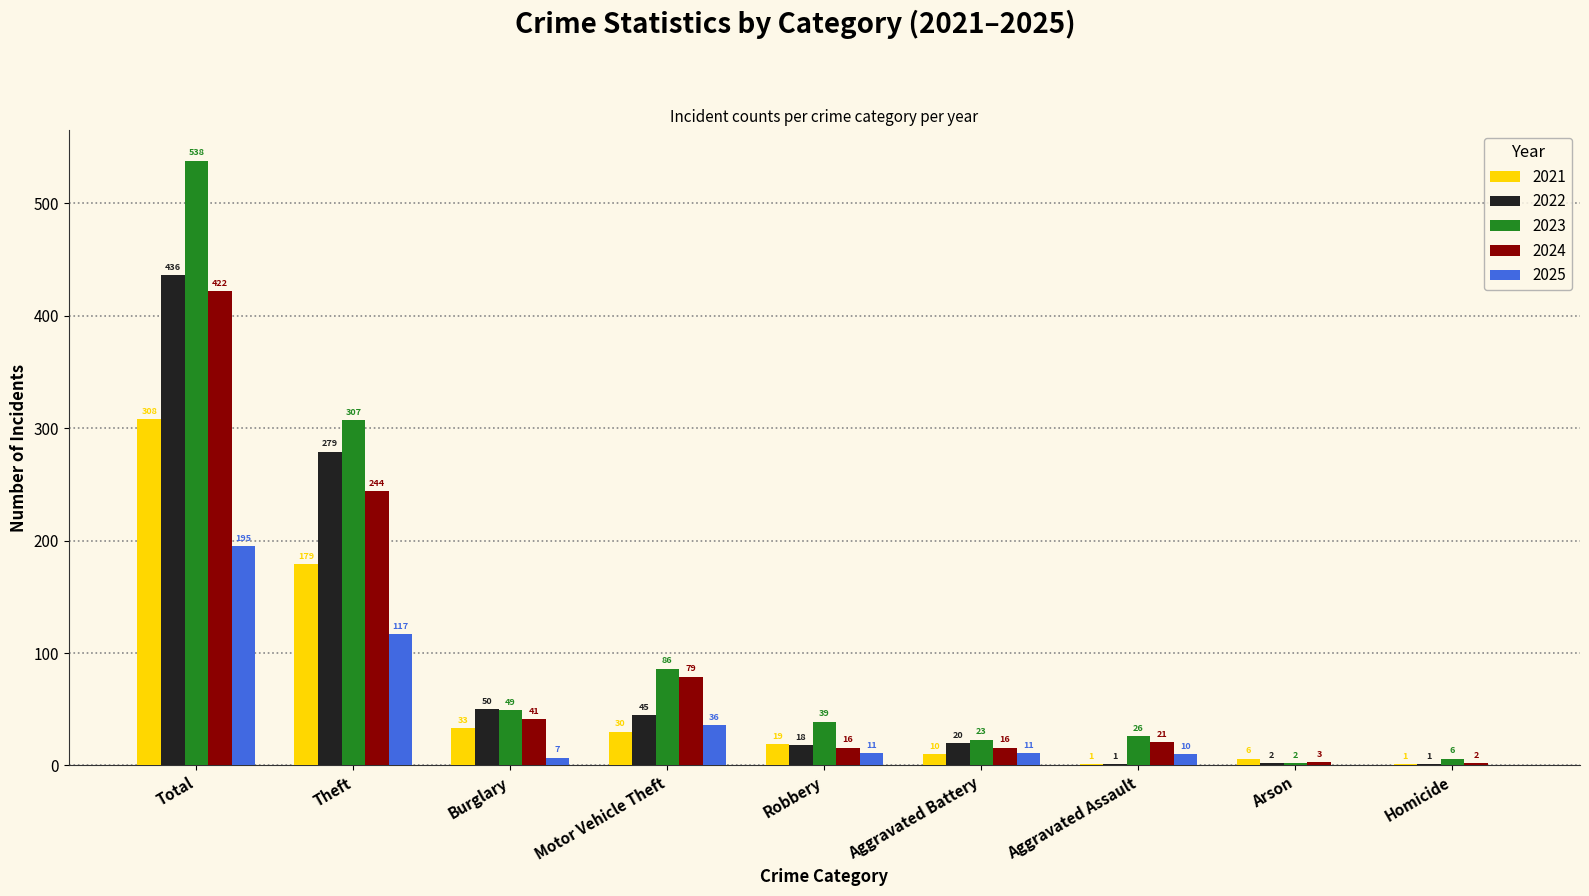

True or false: 2022 has a value of 18 at Robbery.

True